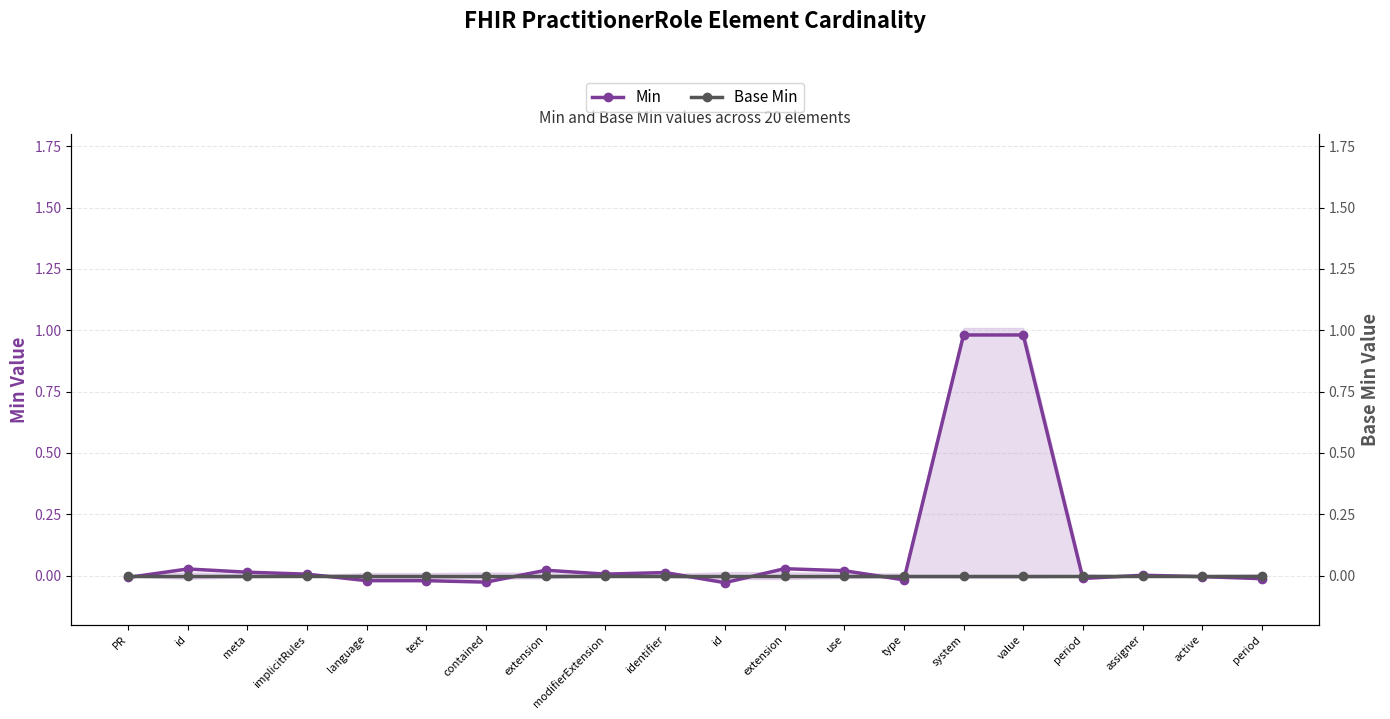

Which series has the largest total across all categories?

Min